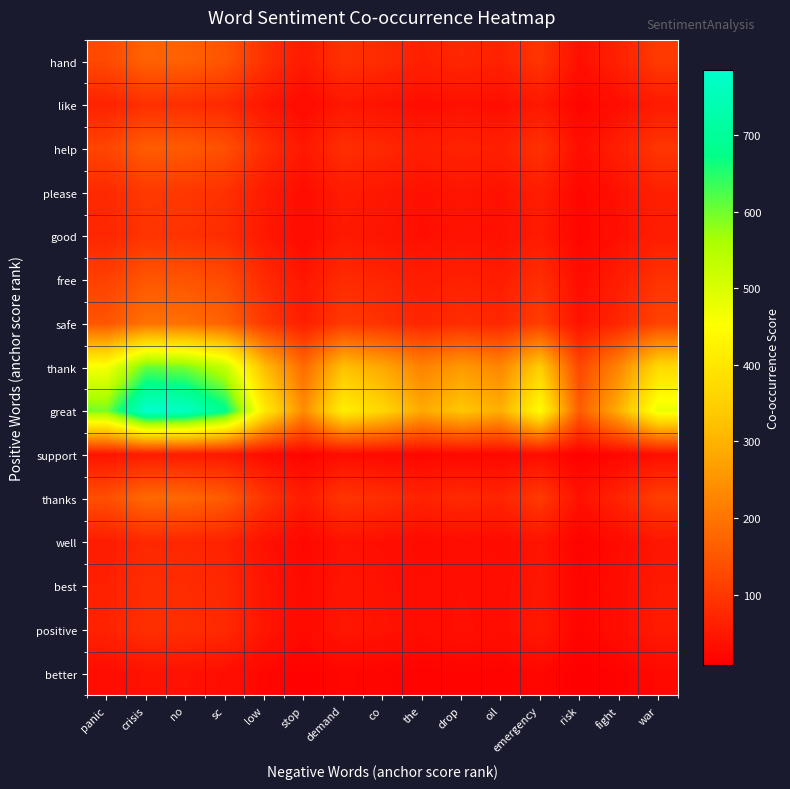

Reading right to left, transcribe all the data shown in this chart.

hand: war=103.5	fight=63.6	risk=34.5	emergency=96.3	oil=63.6	drop=72.4	the=61.7	co=78.7	demand=90.0	stop=51.2	low=88.6	sc=148.0	no=166.2	crisis=169.7	panic=129.1
like: war=52.8	fight=32.5	risk=17.6	emergency=49.2	oil=32.5	drop=36.9	the=31.5	co=40.1	demand=45.9	stop=26.1	low=45.2	sc=75.5	no=84.8	crisis=86.6	panic=65.9
help: war=97.4	fight=59.9	risk=32.5	emergency=90.7	oil=59.9	drop=68.1	the=58.1	co=74.1	demand=84.7	stop=48.2	low=83.4	sc=139.3	no=156.4	crisis=159.8	panic=121.5
please: war=62.2	fight=38.2	risk=20.7	emergency=57.9	oil=38.2	drop=43.5	the=37.1	co=47.3	demand=54.1	stop=30.8	low=53.3	sc=88.9	no=99.9	crisis=102.0	panic=77.6
good: war=56.9	fight=35.0	risk=19.0	emergency=53.0	oil=35.0	drop=39.8	the=33.9	co=43.3	demand=49.5	stop=28.1	low=48.7	sc=81.4	no=91.4	crisis=93.3	panic=71.0
free: war=91.2	fight=56.1	risk=30.4	emergency=84.9	oil=56.1	drop=63.8	the=54.4	co=69.4	demand=79.3	stop=45.1	low=78.1	sc=130.5	no=146.5	crisis=149.6	panic=113.8
safe: war=118.1	fight=72.6	risk=39.4	emergency=110.0	oil=72.6	drop=82.6	the=70.4	co=89.8	demand=102.7	stop=58.4	low=101.1	sc=168.9	no=189.6	crisis=193.7	panic=147.3
thank: war=370.6	fight=227.8	risk=123.5	emergency=345.0	oil=227.8	drop=259.1	the=221.0	co=281.7	demand=322.1	stop=183.2	low=317.4	sc=529.9	no=595.0	crisis=607.7	panic=462.2
great: war=478.6	fight=294.2	risk=159.5	emergency=445.5	oil=294.2	drop=334.6	the=285.4	co=363.8	demand=416.0	stop=236.6	low=409.8	sc=684.3	no=768.4	crisis=784.8	panic=596.9
support: war=33.5	fight=20.6	risk=11.2	emergency=31.2	oil=20.6	drop=23.5	the=20.0	co=25.5	demand=29.2	stop=16.6	low=28.7	sc=48.0	no=53.9	crisis=55.0	panic=41.8
thanks: war=110.6	fight=68.0	risk=36.9	emergency=103.0	oil=68.0	drop=77.4	the=66.0	co=84.1	demand=96.2	stop=54.7	low=94.7	sc=158.2	no=177.6	crisis=181.4	panic=138.0
well: war=45.0	fight=27.7	risk=15.0	emergency=41.9	oil=27.7	drop=31.5	the=26.8	co=34.2	demand=39.1	stop=22.2	low=38.5	sc=64.3	no=72.2	crisis=73.8	panic=56.1
best: war=50.6	fight=31.1	risk=16.9	emergency=47.1	oil=31.1	drop=35.4	the=30.2	co=38.5	demand=44.0	stop=25.0	low=43.4	sc=72.4	no=81.3	crisis=83.0	panic=63.2
positive: war=52.8	fight=32.5	risk=17.6	emergency=49.2	oil=32.5	drop=36.9	the=31.5	co=40.1	demand=45.9	stop=26.1	low=45.2	sc=75.5	no=84.8	crisis=86.6	panic=65.9
better: war=24.2	fight=14.9	risk=8.1	emergency=22.5	oil=14.9	drop=16.9	the=14.4	co=18.4	demand=21.0	stop=12.0	low=20.7	sc=34.6	no=38.8	crisis=39.7	panic=30.2